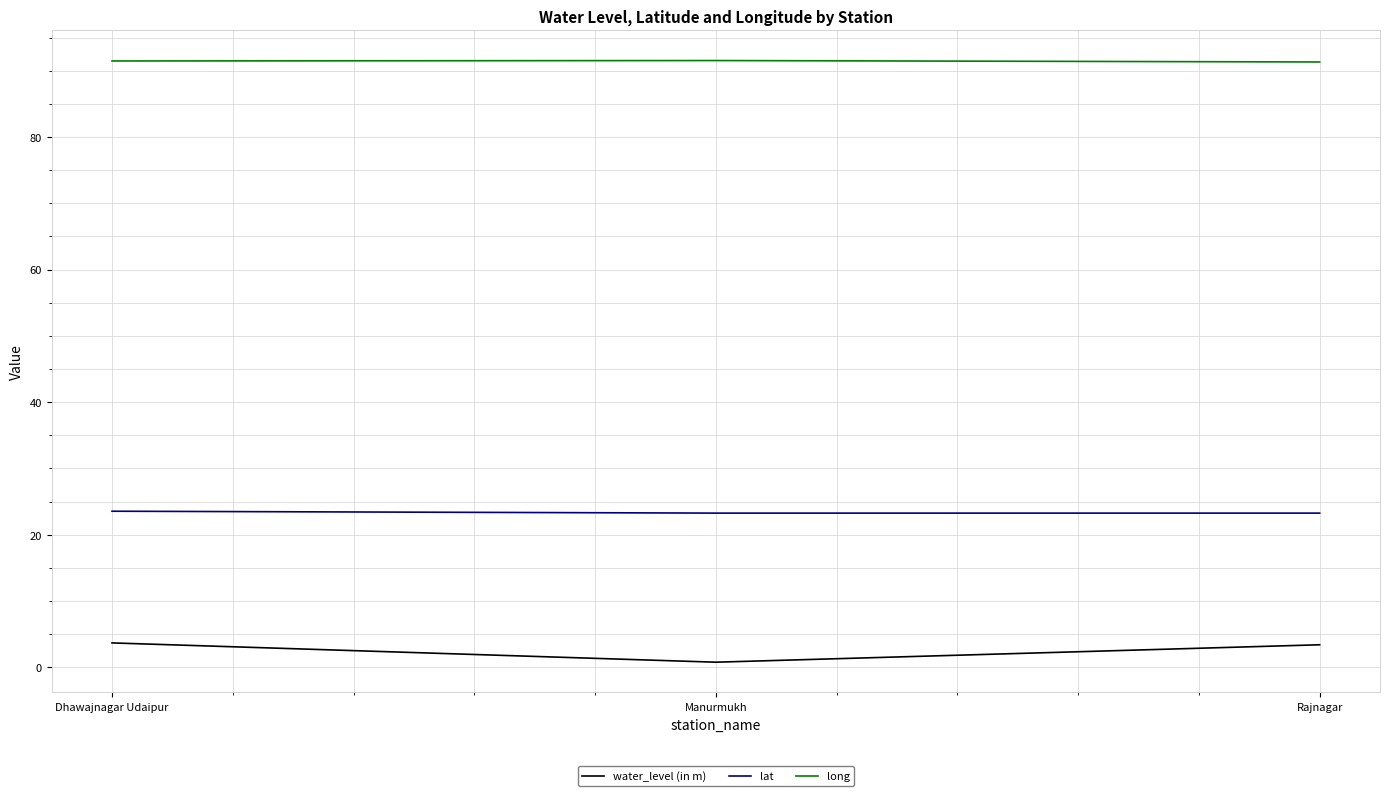

What value does the long series have at Dhawajnagar Udaipur?

91.5